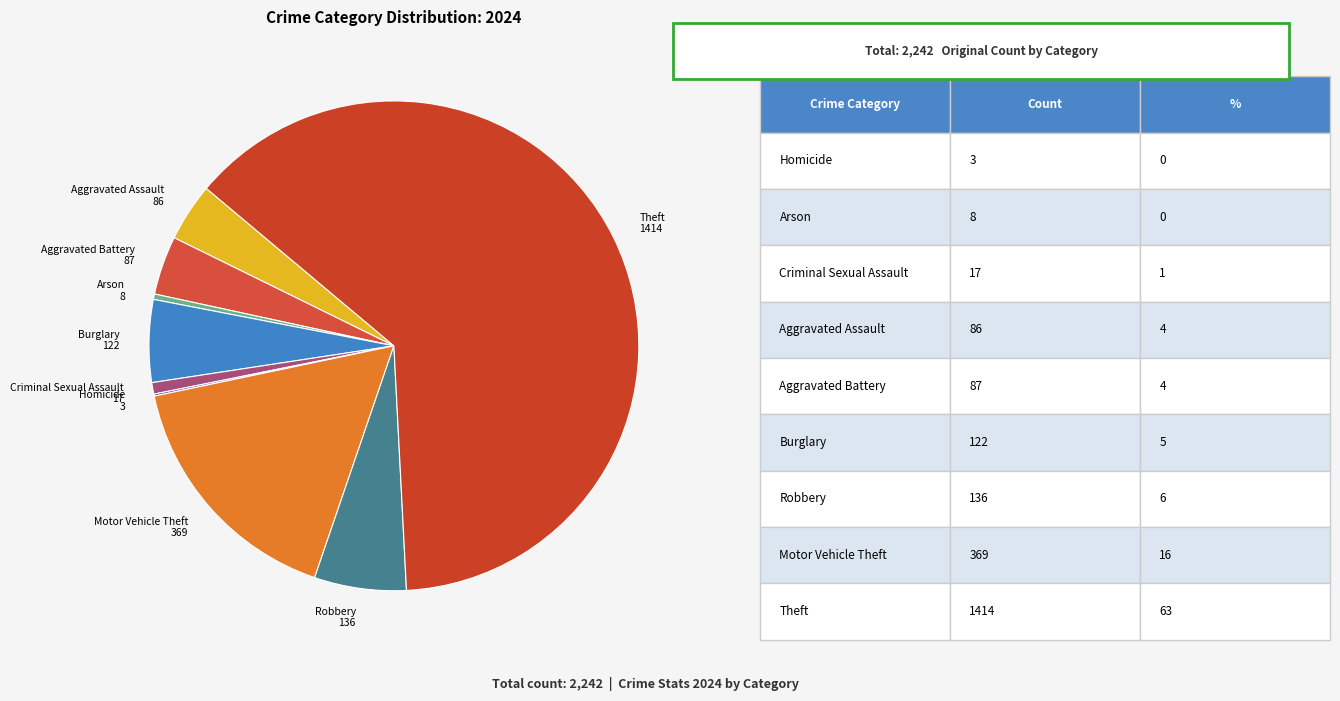

Which slice is the largest?

Theft